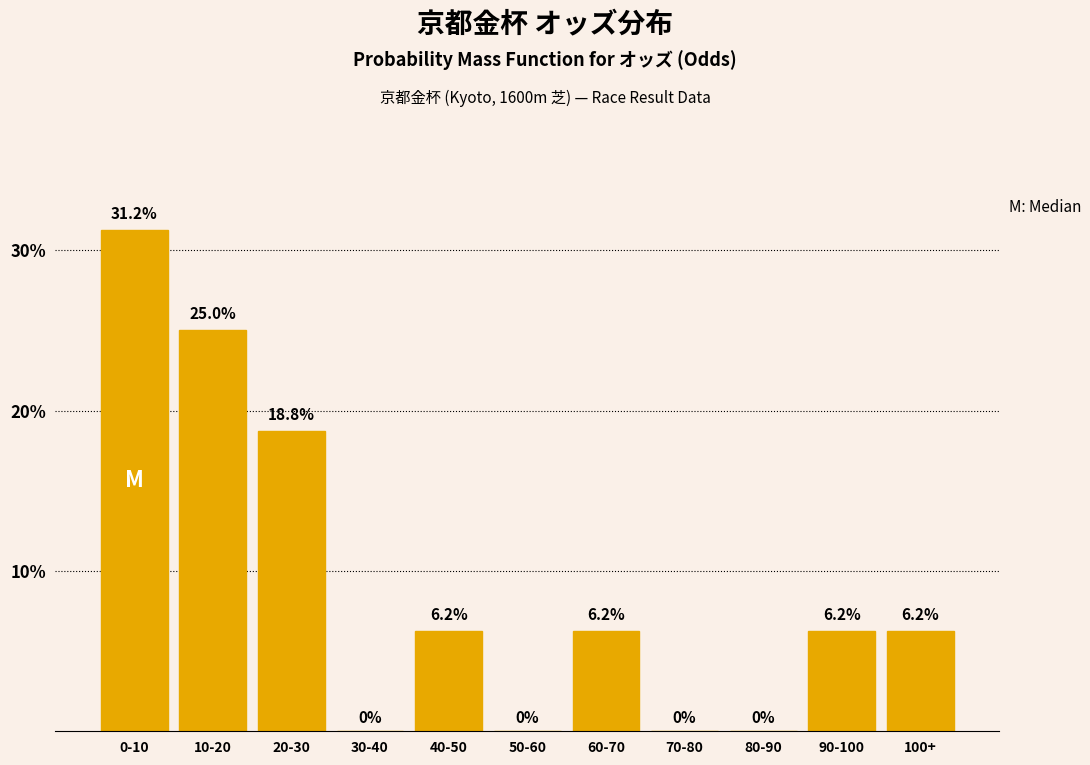

Between 30-40 and 20-30, which is larger?

20-30